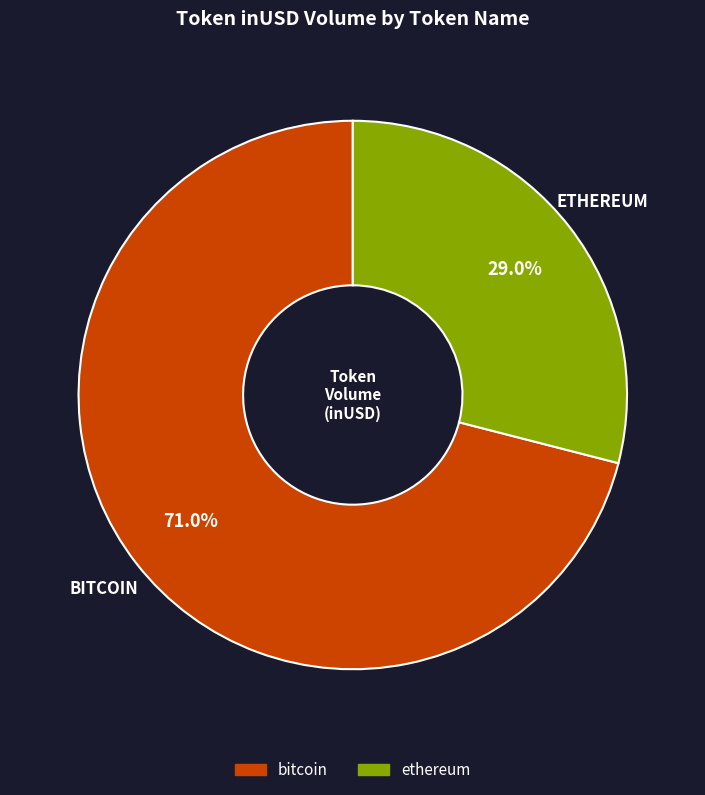

Is there a majority slice in this chart?

Yes